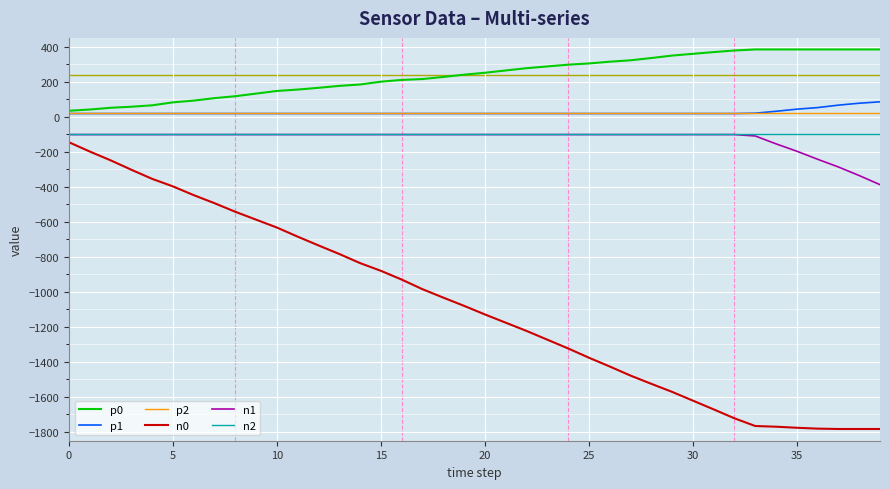

Which series has the largest range (max minus min)?

n0